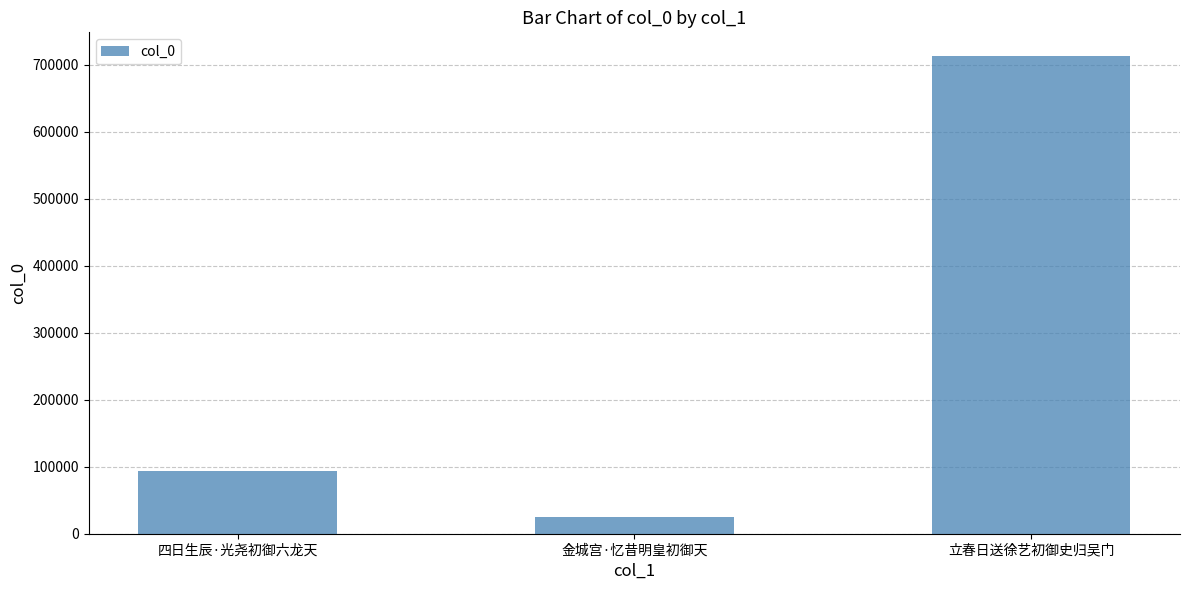

What is the smallest value displayed?

24625